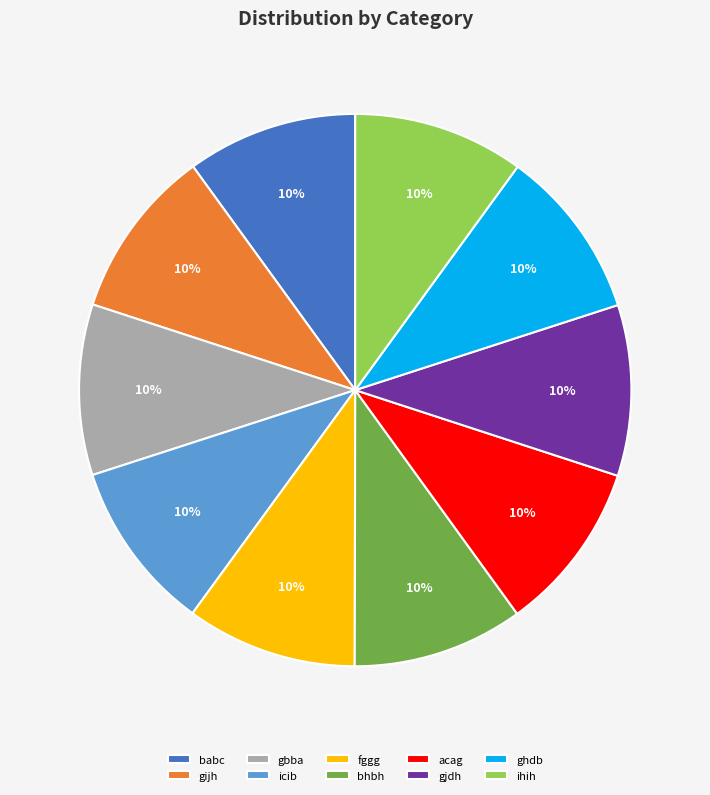

To the nearest percent, what portion does ihih represent?

10%